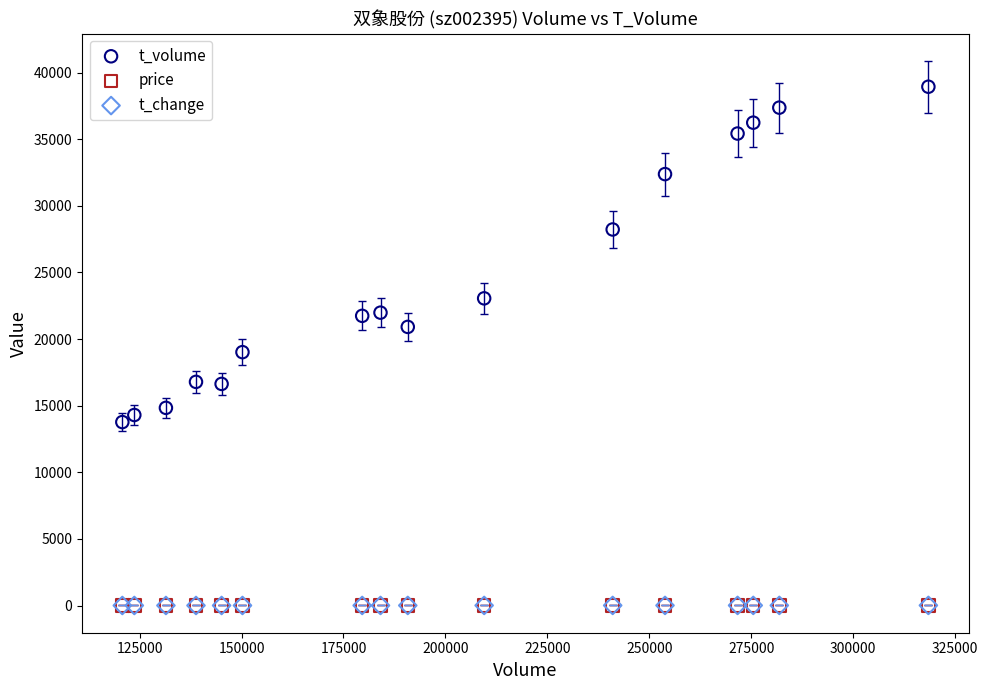

Which series contains the highest Y value?

t_volume